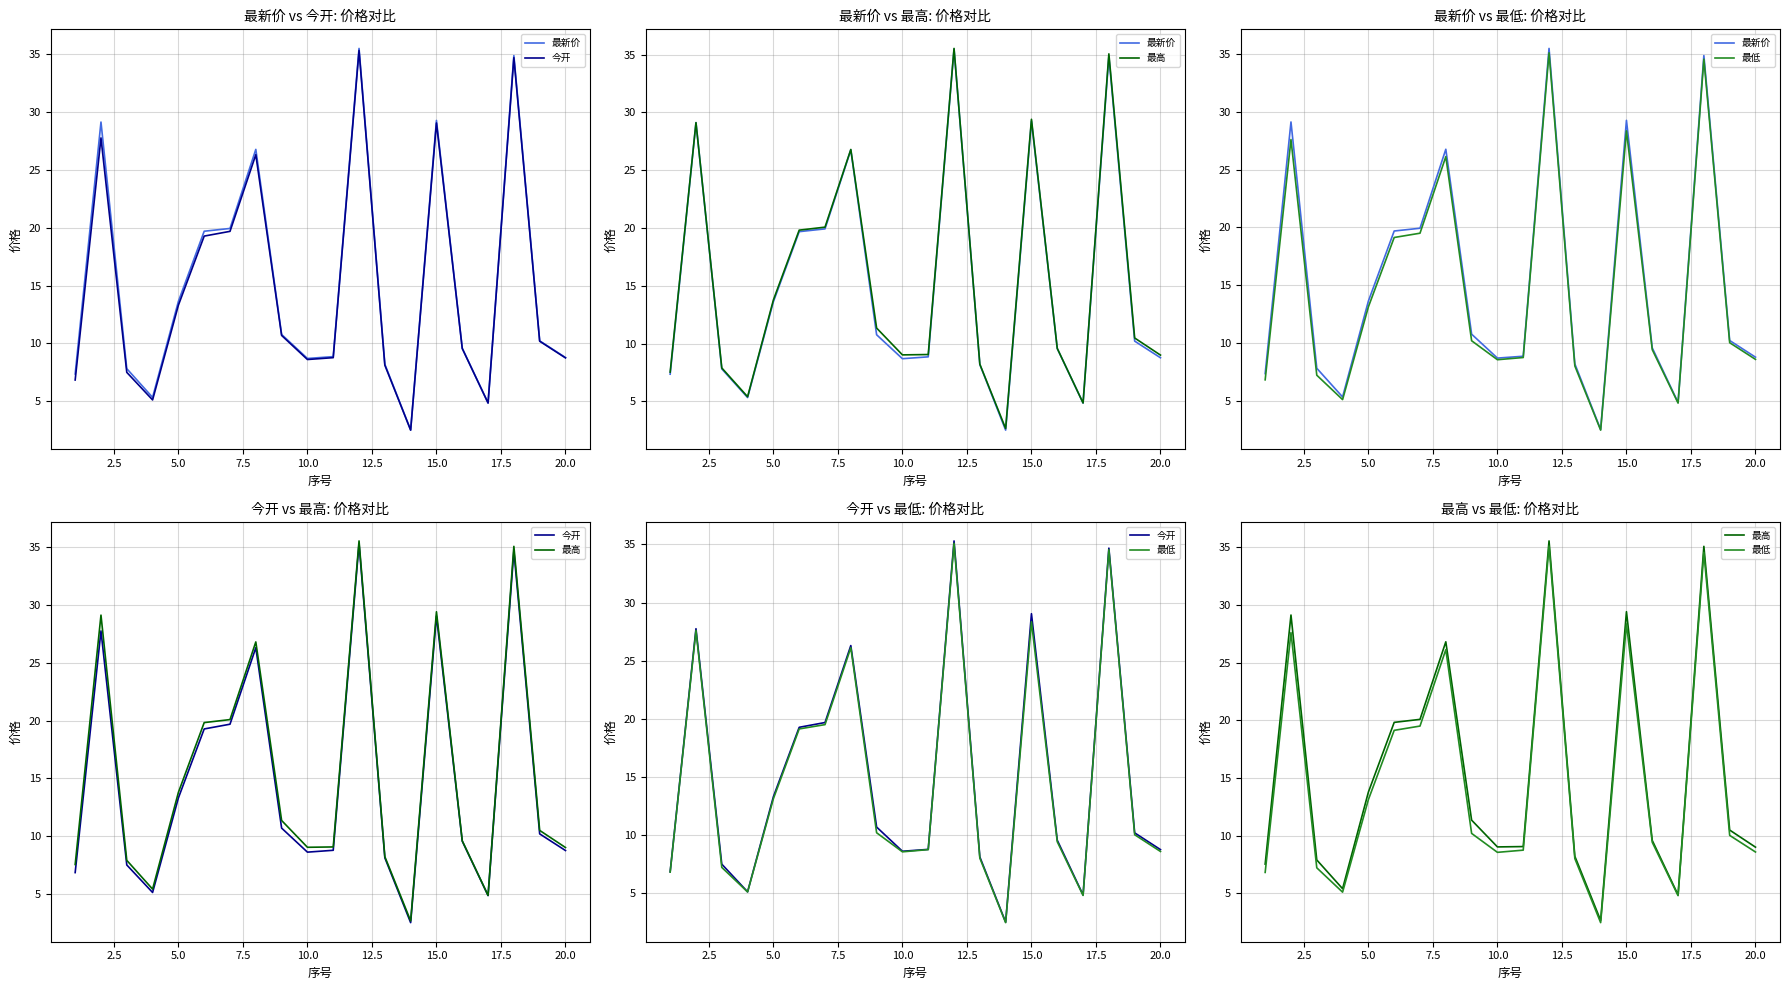

Rank the series by their maximum value, from lowest to highest.

最低, 今开, 最新价, 最高